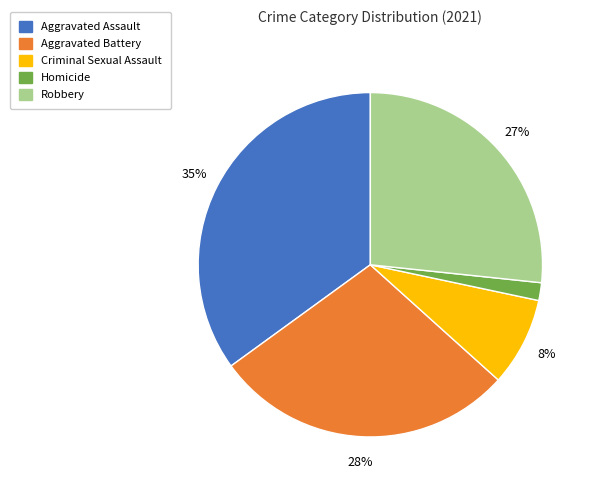

Count the number of slices in the pie.

5